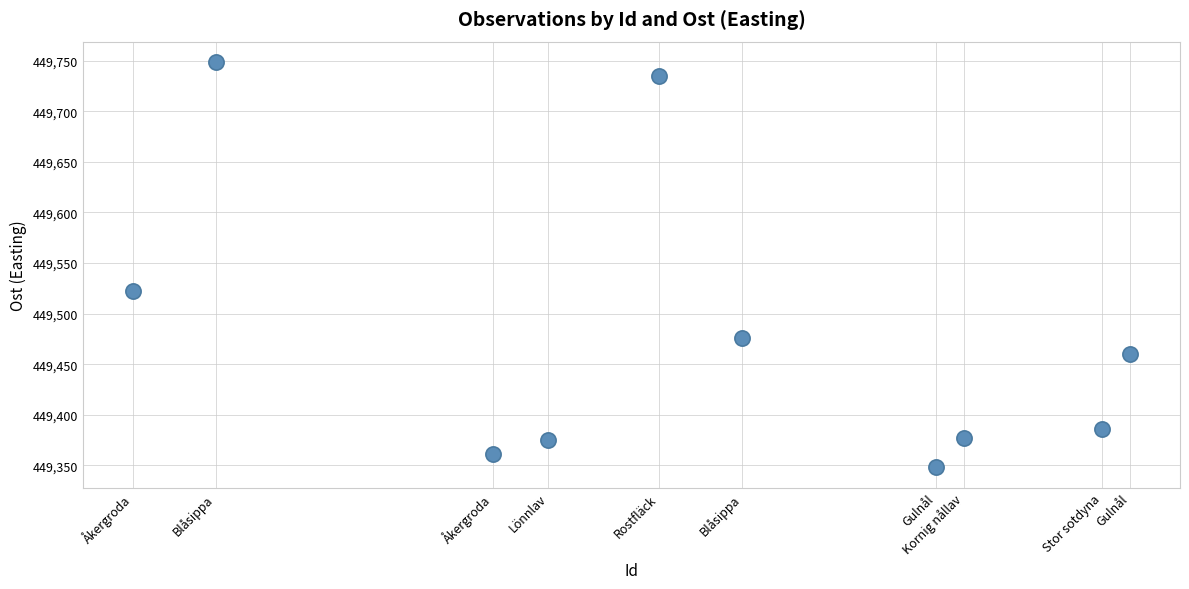

What is the average Y value?

449479.0